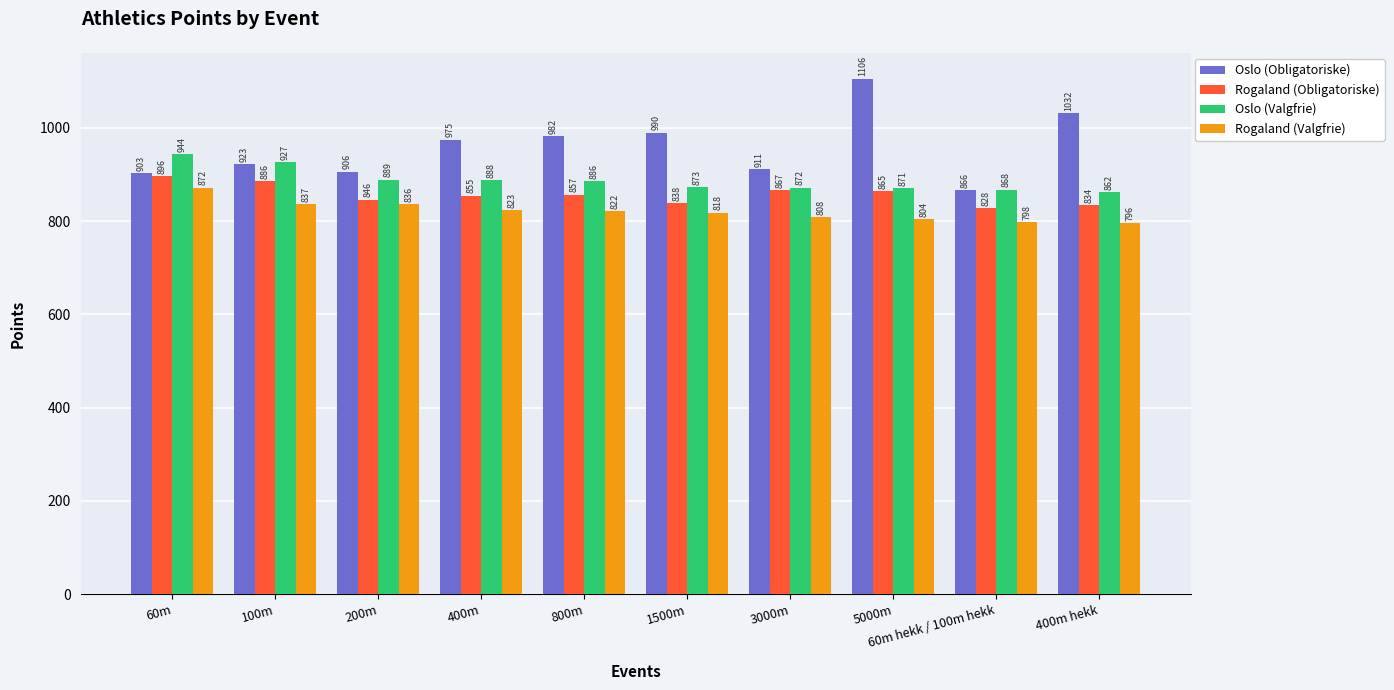

At which label is Oslo (Valgfrie) closest to 903?

200m